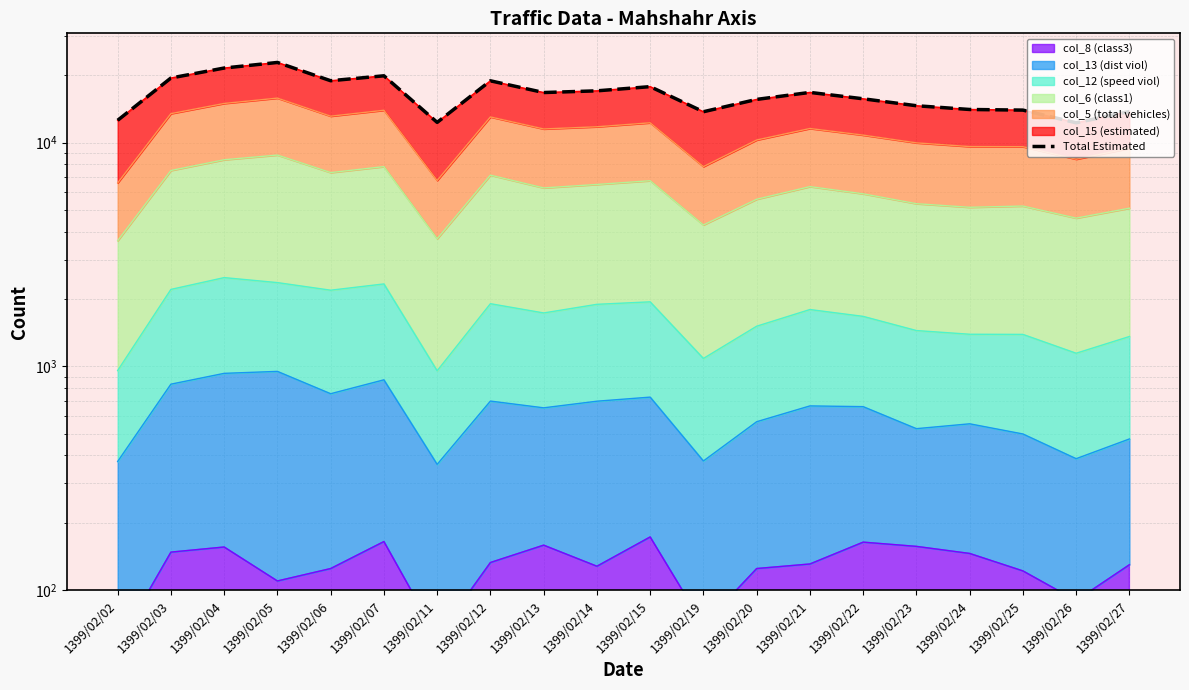

What is the change in value from 1399/02/02 to 1399/02/06?

+6319